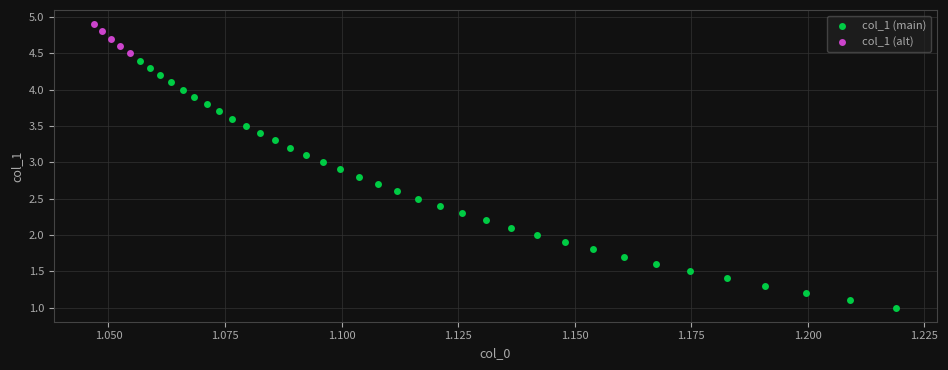

Which series reaches the maximum Y coordinate?

col_1 (alt)